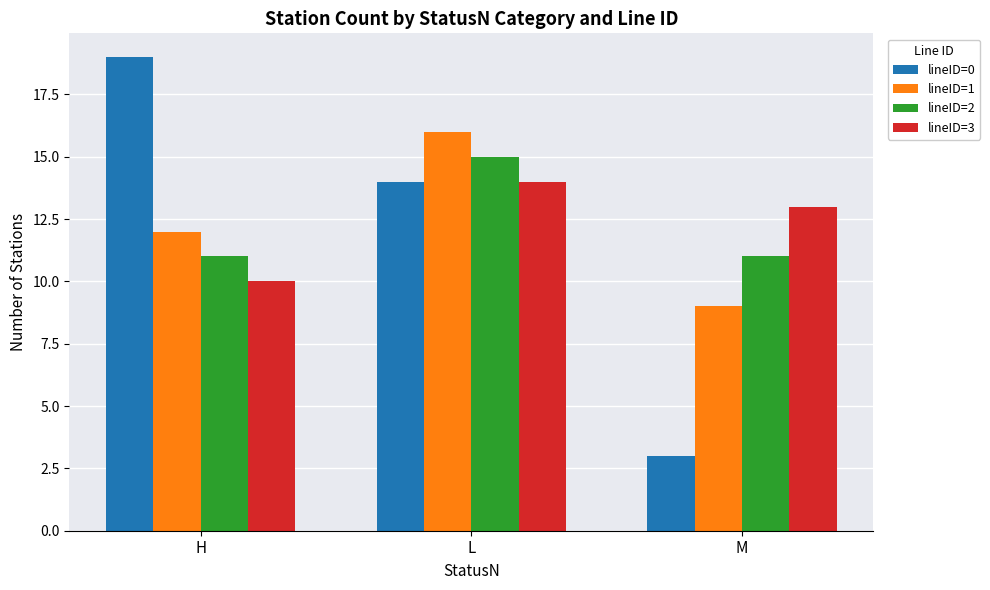

What is the spread (max minus min) of values at H?

9